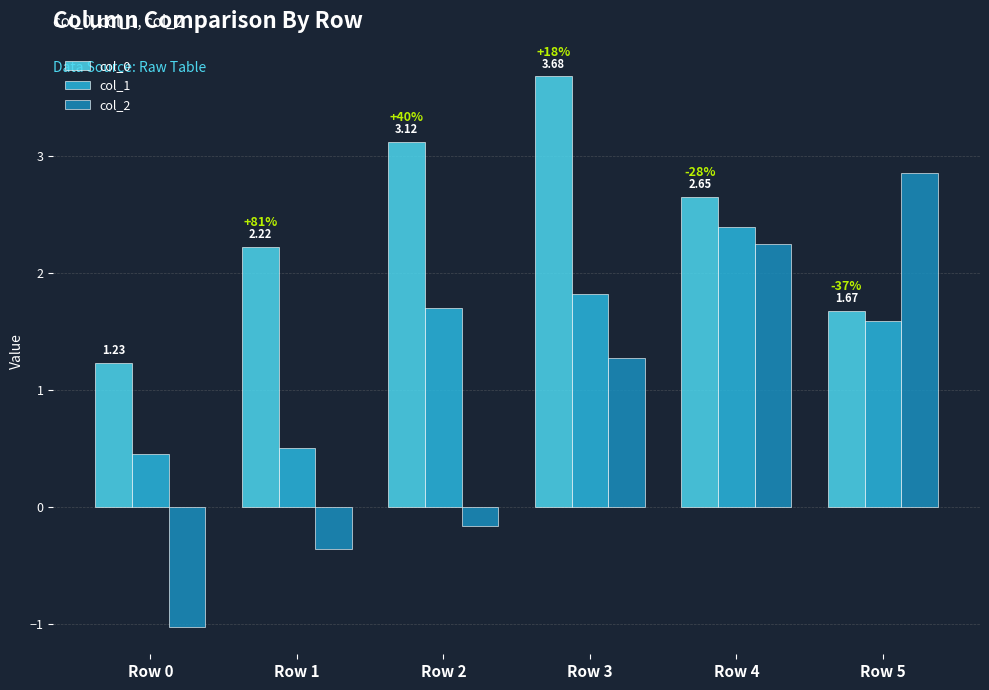

Are the bars grouped side by side (vs. stacked)?

Yes